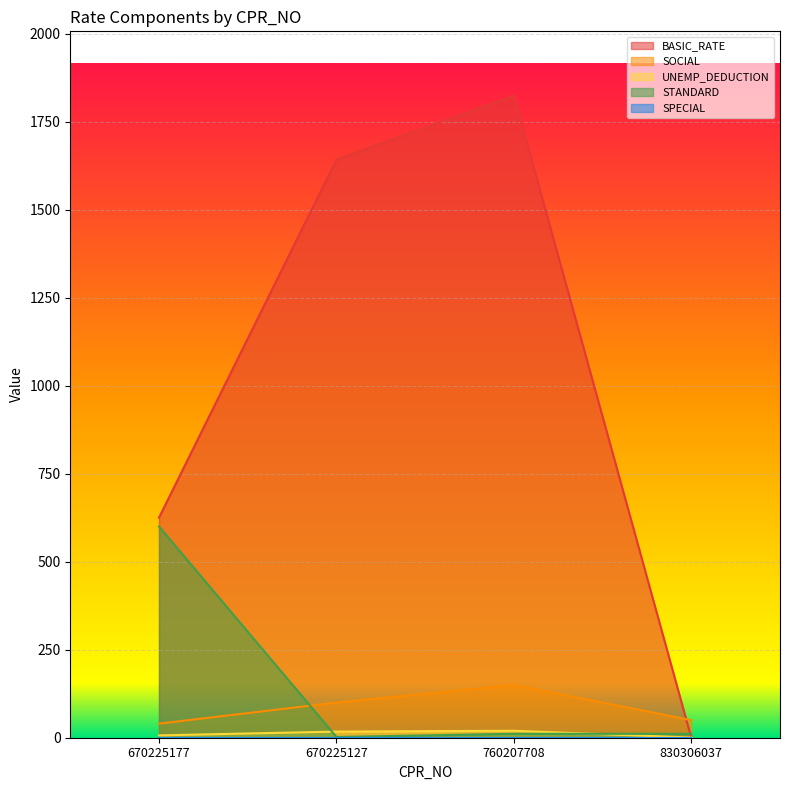

Where do STANDARD and UNEMP_DEDUCTION first cross each other?

670225177 and 670225127